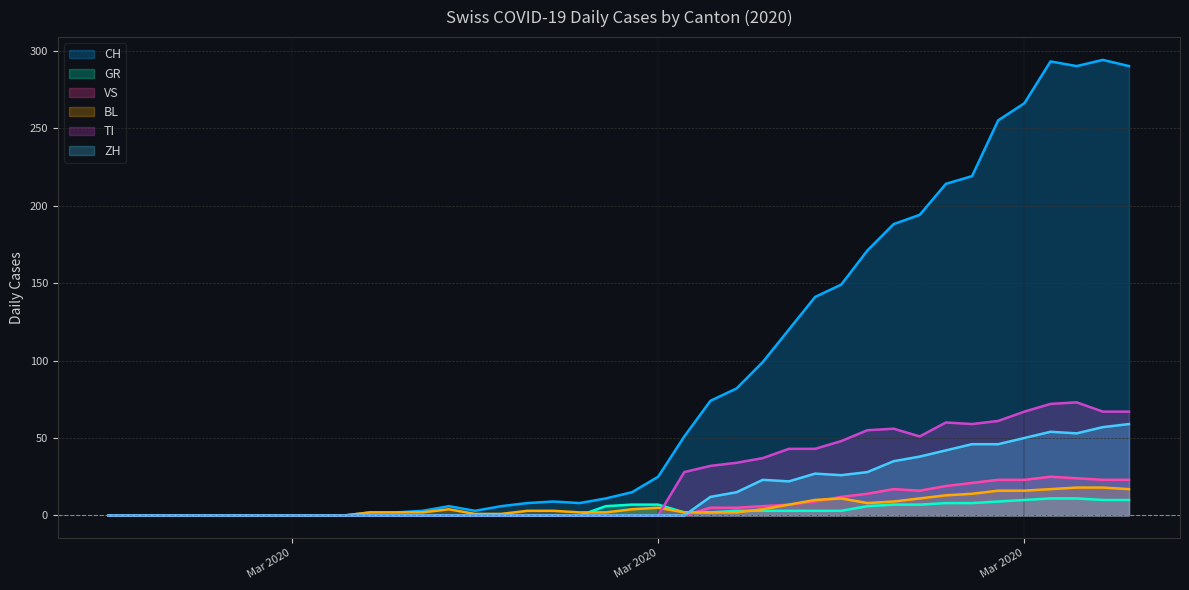

Which series has the largest total across all categories?

CH